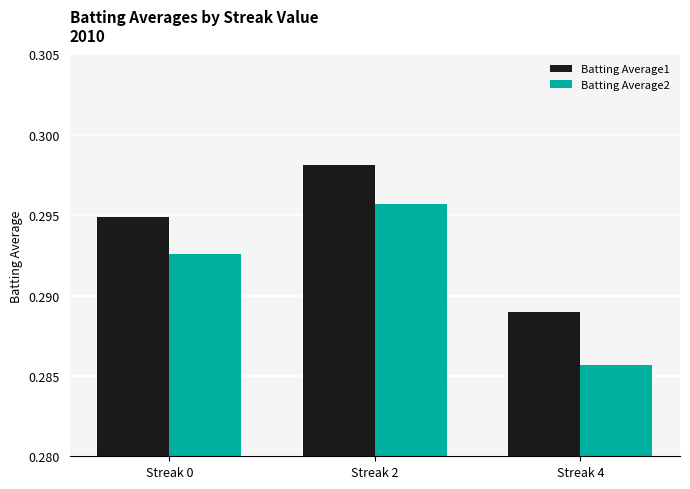

At which category is the sum across all series the highest?

Streak 2